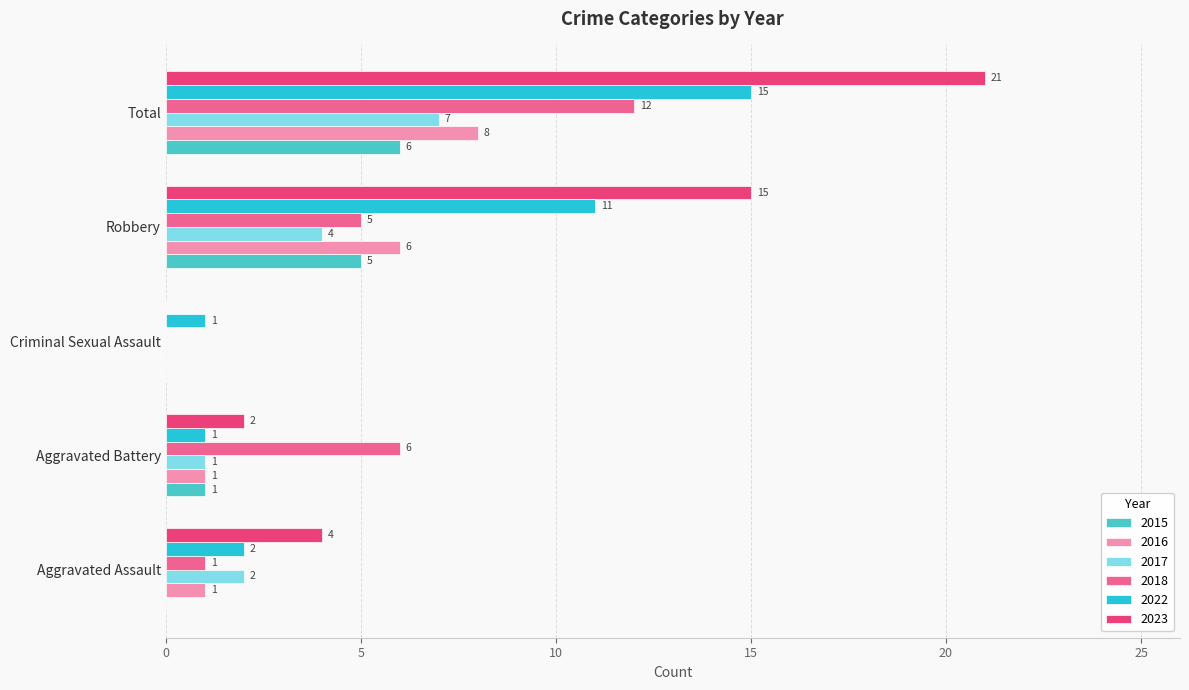

Is it true that 2018 equals 8 at Aggravated Battery?

False